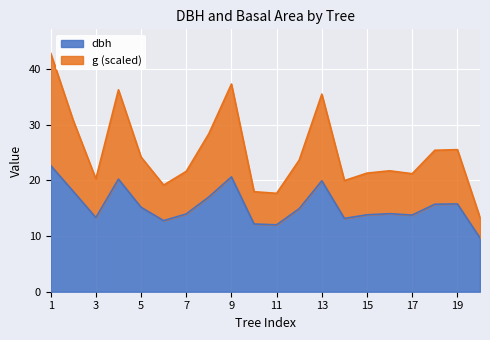

How many data points does each series have?

20